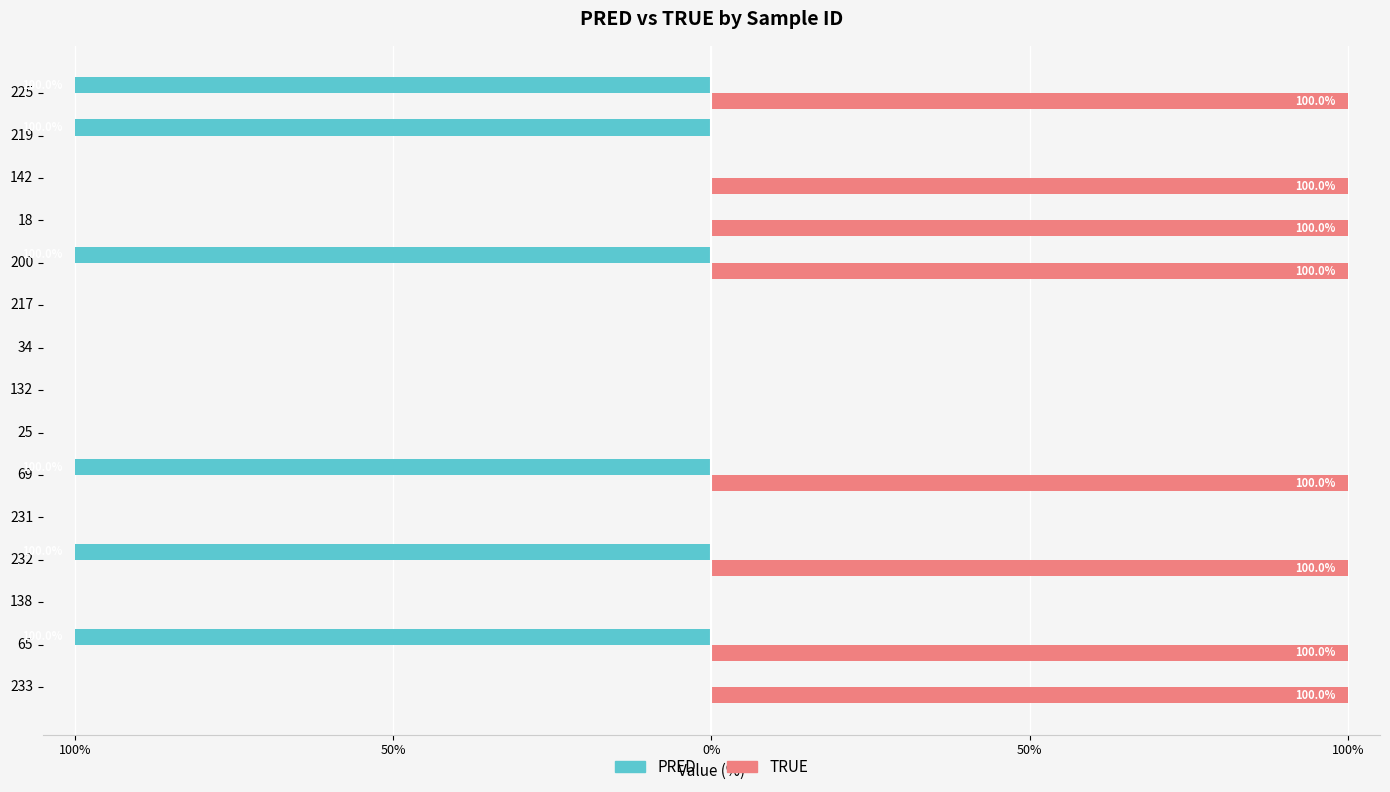

What are all the series names shown in the legend?

PRED, TRUE